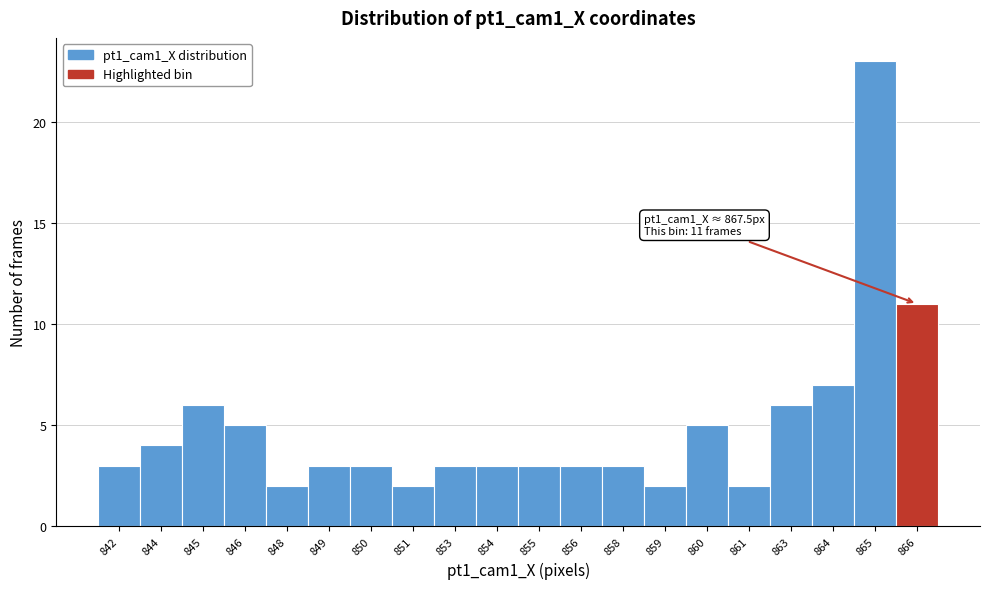

Reading left to right, extract all data points from this chart.

842=3	844=4	845=6	846=5	848=2	849=3	850=3	851=2	853=3	854=3	855=3	856=3	858=3	859=2	860=5	861=2	863=6	864=7	865=23	866=11